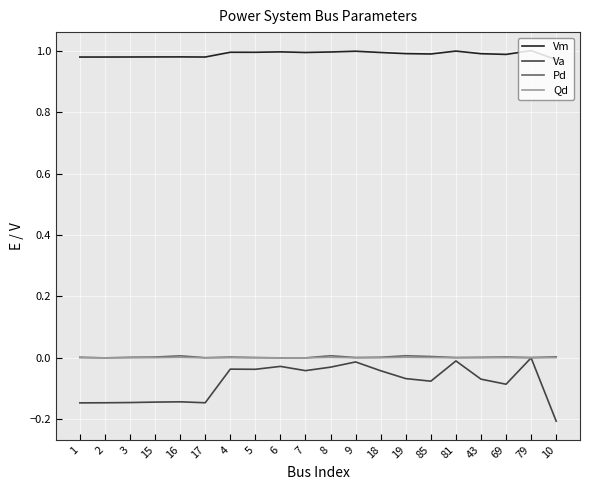

True or false: Vm and Va cross at least once.

False